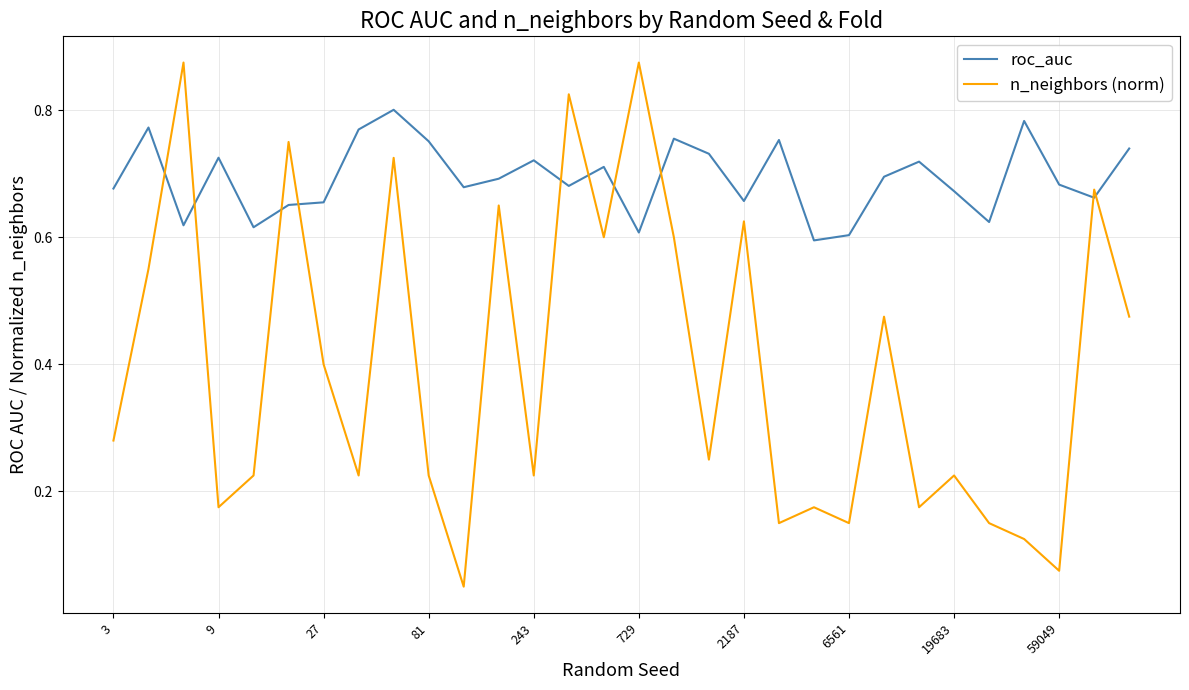

In roc_auc, how many points are lower than both neighbors (excluding endpoints)?

9